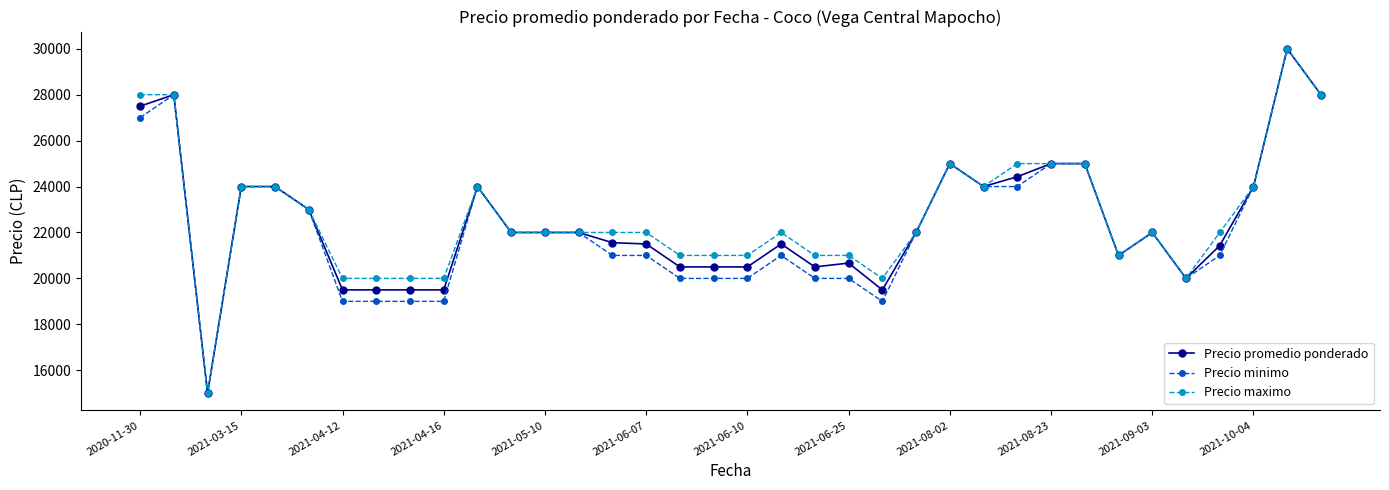

True or false: Precio minimo has more than 1 points higher than both neighbors.

True